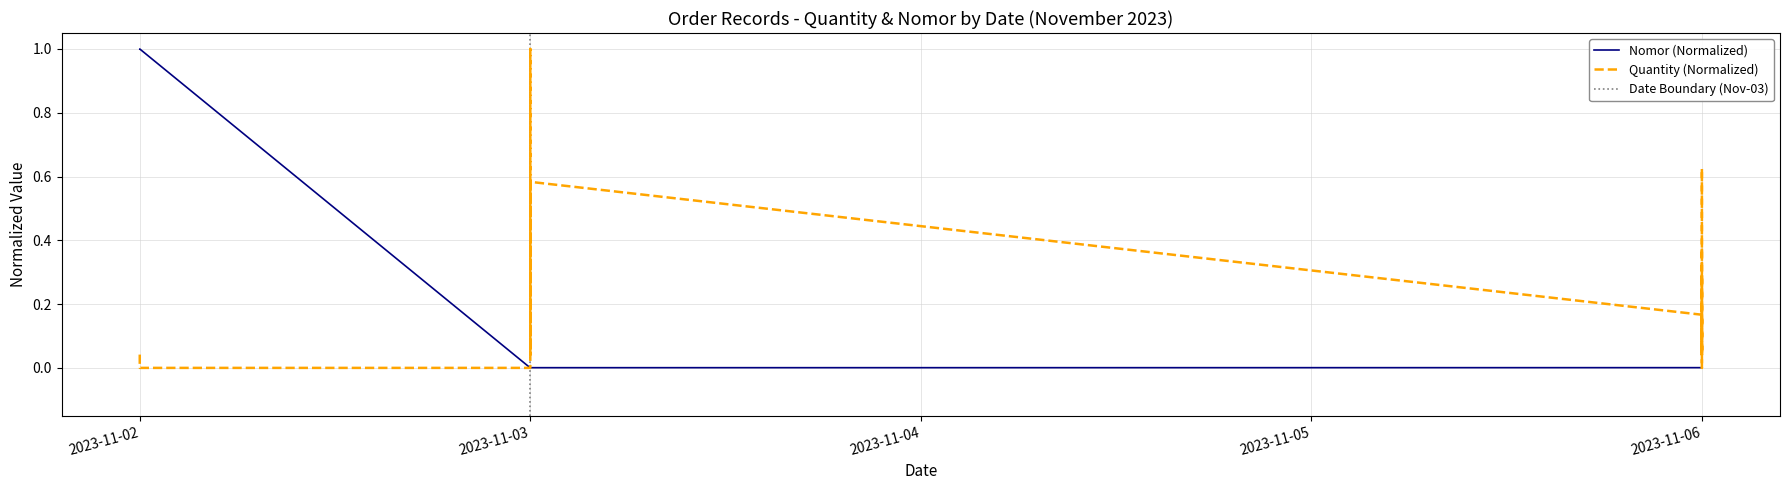

The quantity series shows -0.6 at 2023-11-02. True or false?

False